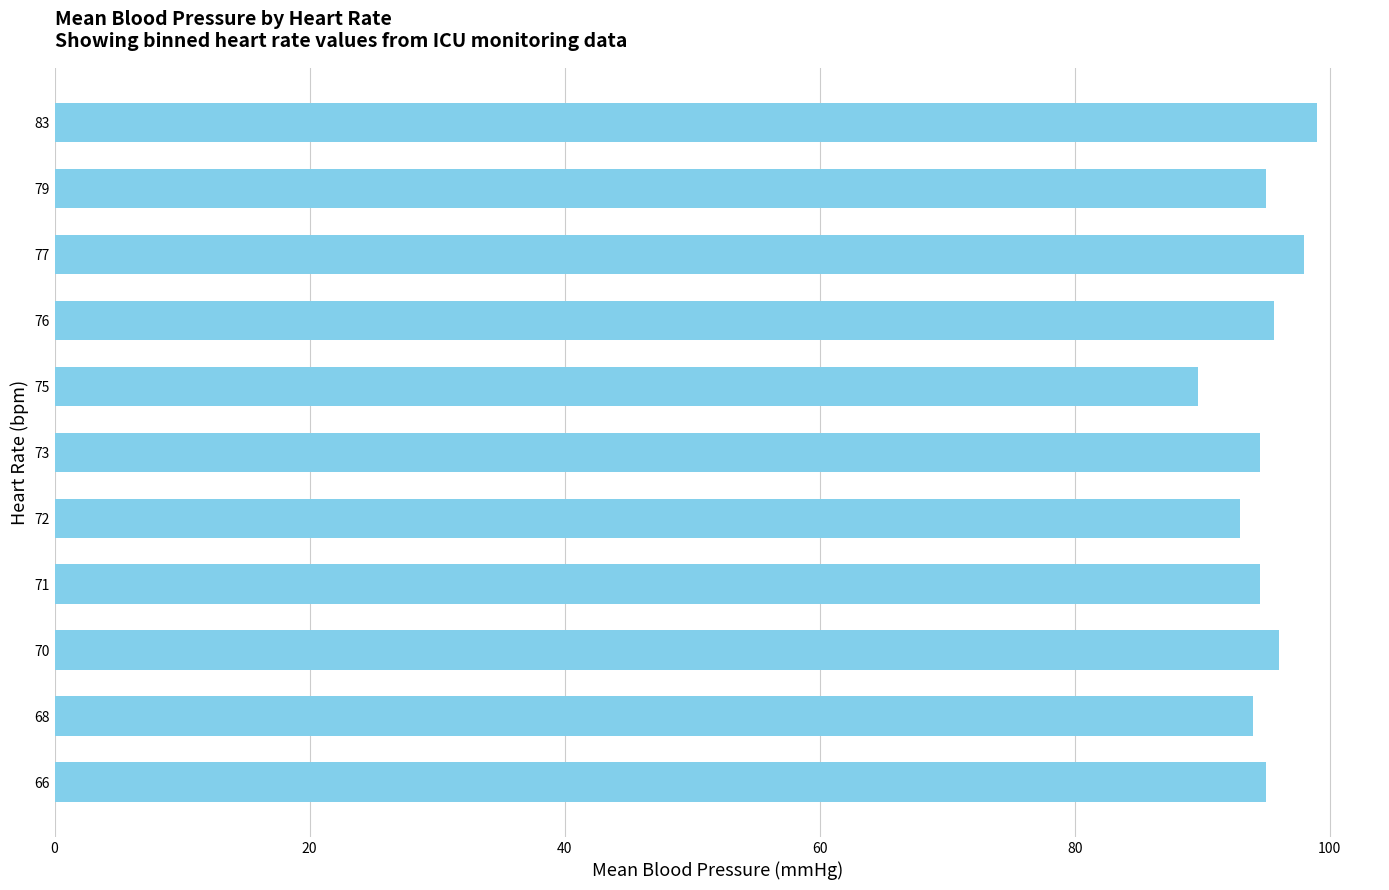

What is the change in value from 77 to 79?

-3.0